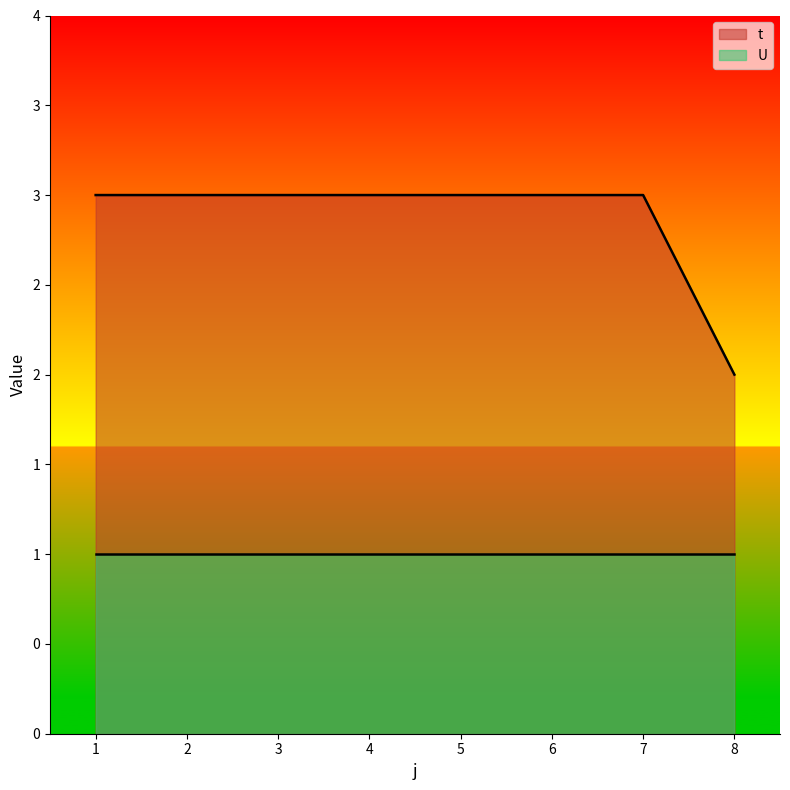

True or false: the data shows 2 at 3.

False